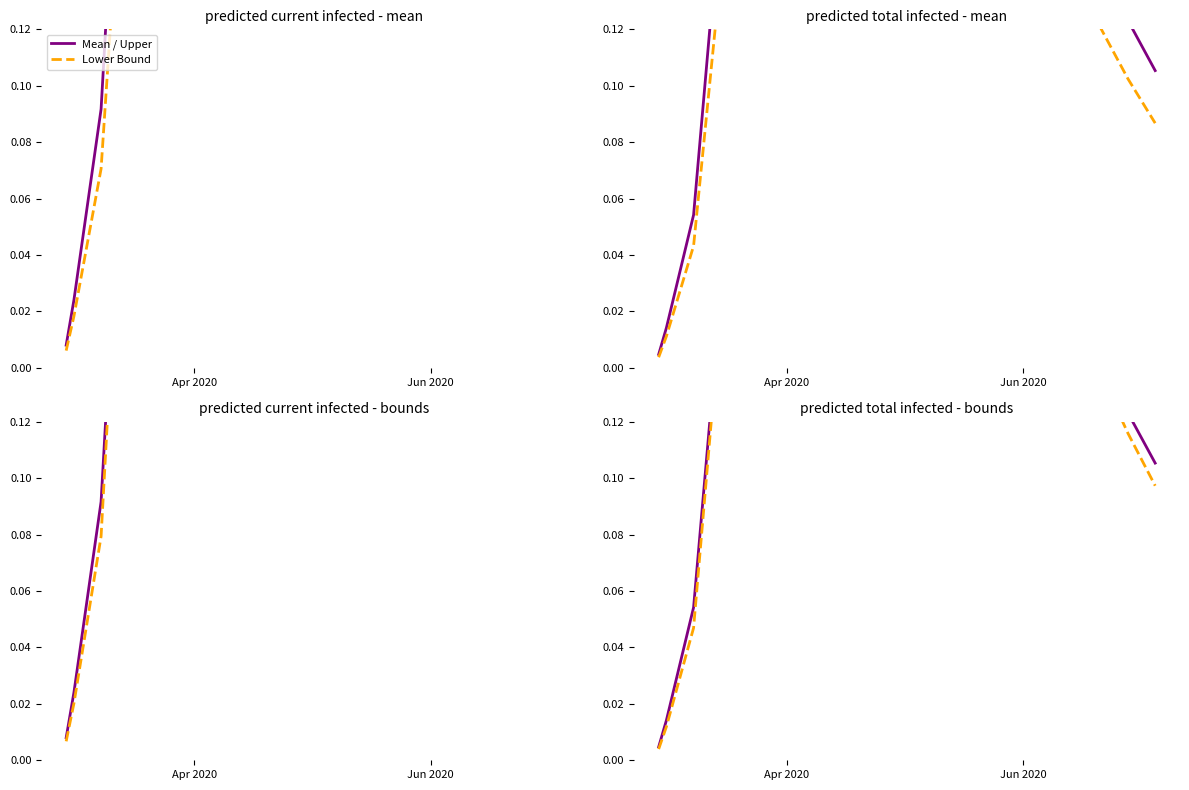

How many data points does each series have?

20